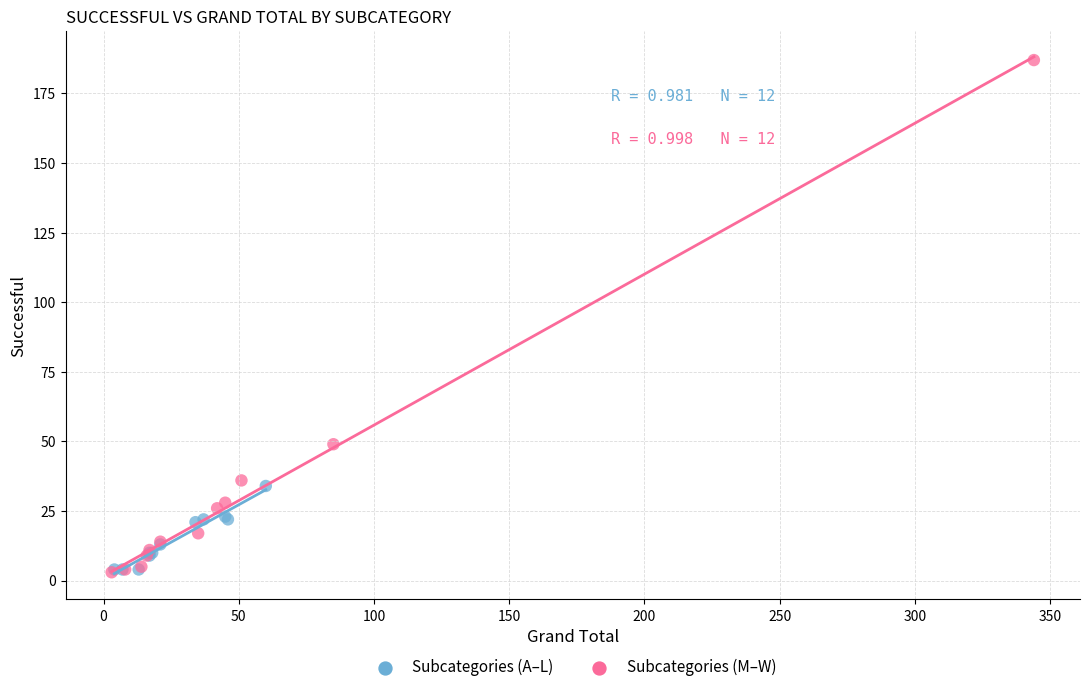

Which series contains the highest Y value?

Subcategories (M–W)